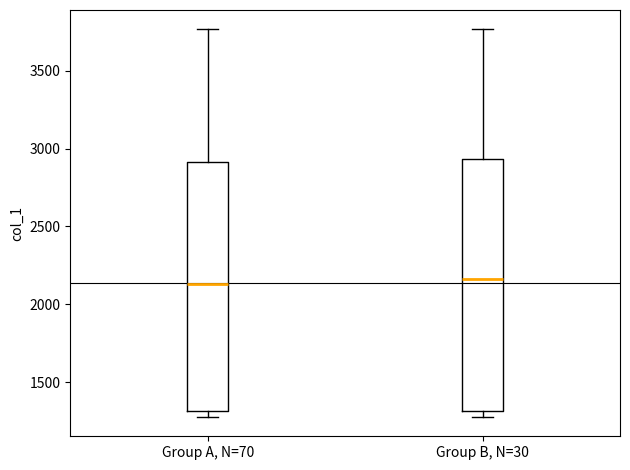

Reading left to right, transcribe this box plot: for each box, give where its median line is, the range the box spans, and where its two whiskers end, as read against the y-axis. The values are not printed on the chart, so give them approximately, as read against the axis.

Group A, N=70: median 2150, box 1300 to 2900, whiskers 1300 (just below the box's lower edge) to 3750
Group B, N=30: median 2150, box 1300 to 2950, whiskers 1300 (just below the box's lower edge) to 3750